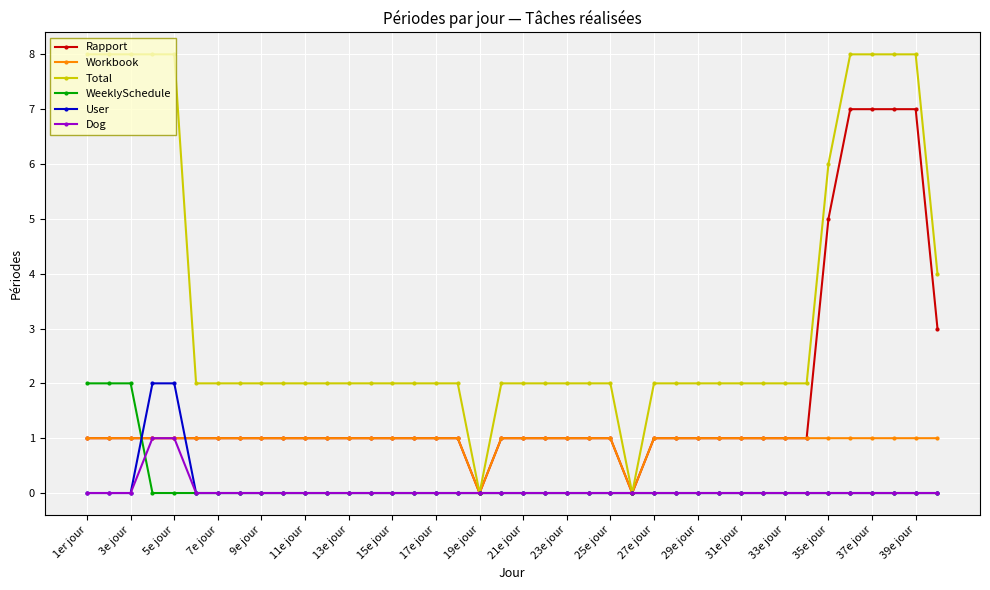

Which series has the widest spread of values?

Total